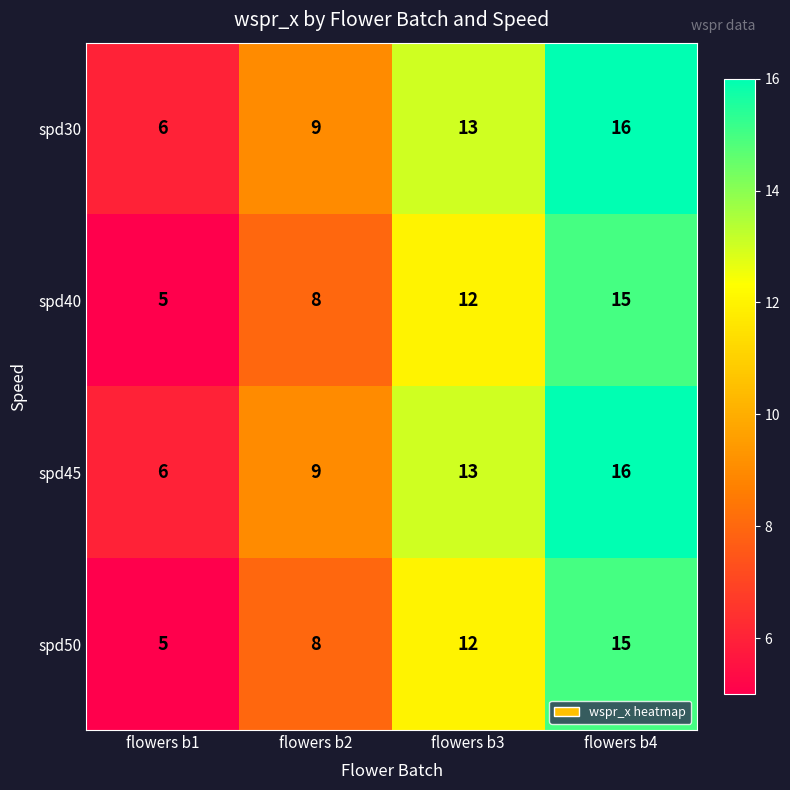

What value does the spd45 series have at flowers b4, to the nearest 5?

15